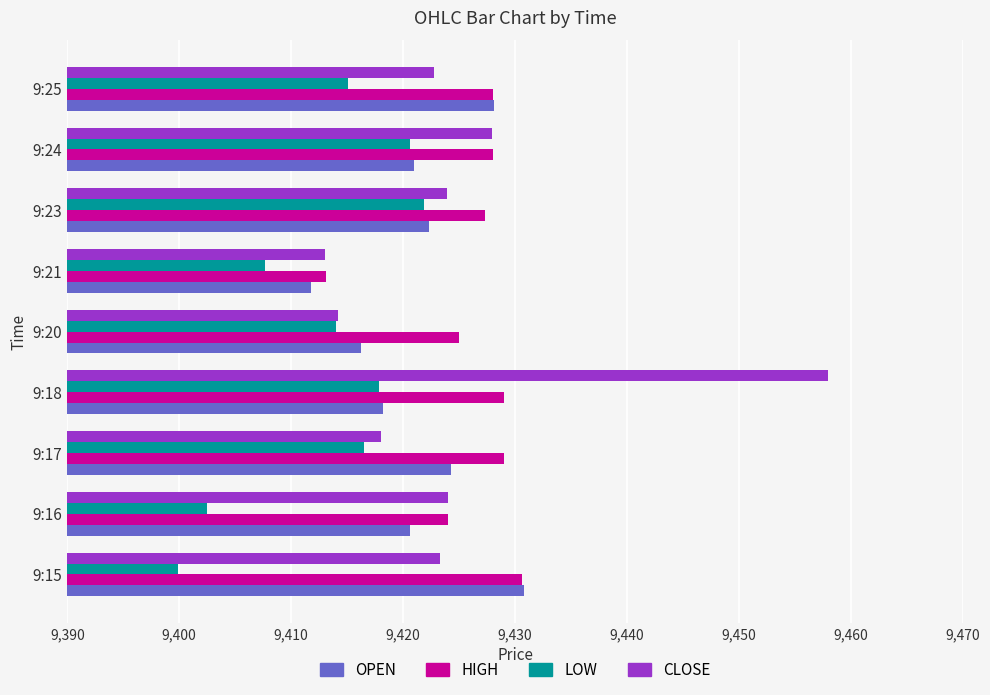

What is the total value across all series at 9:16?

37671.1